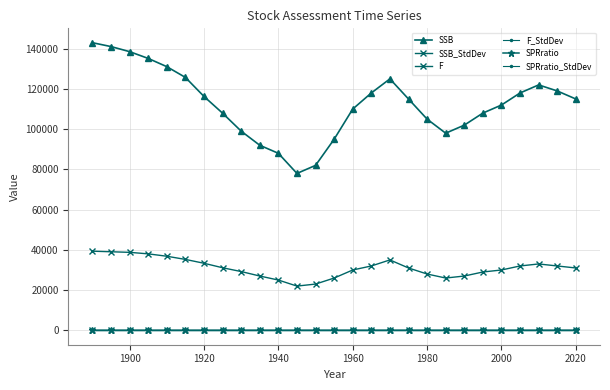

Is this an area chart (filled region under the line)?

No